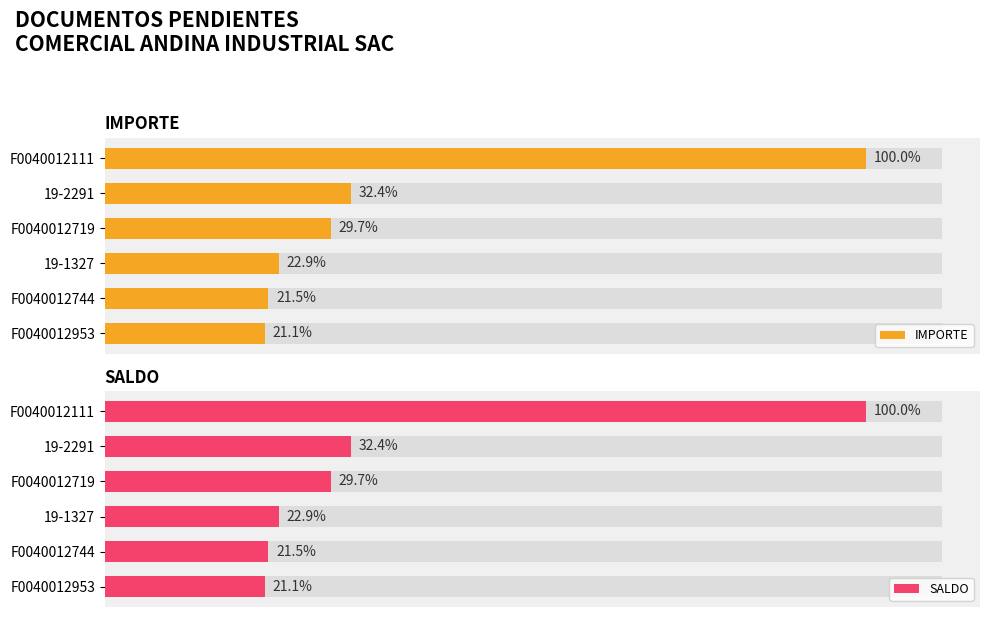

Rank the series by their maximum value, from lowest to highest.

IMPORTE, SALDO